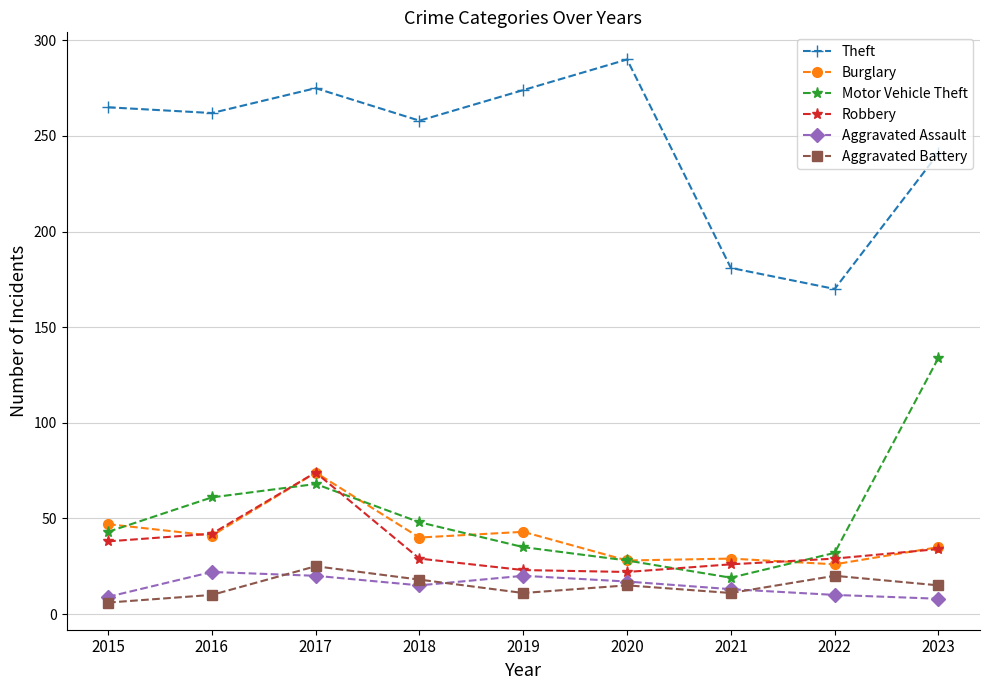

What is the approximate value of Robbery at 2020?

22